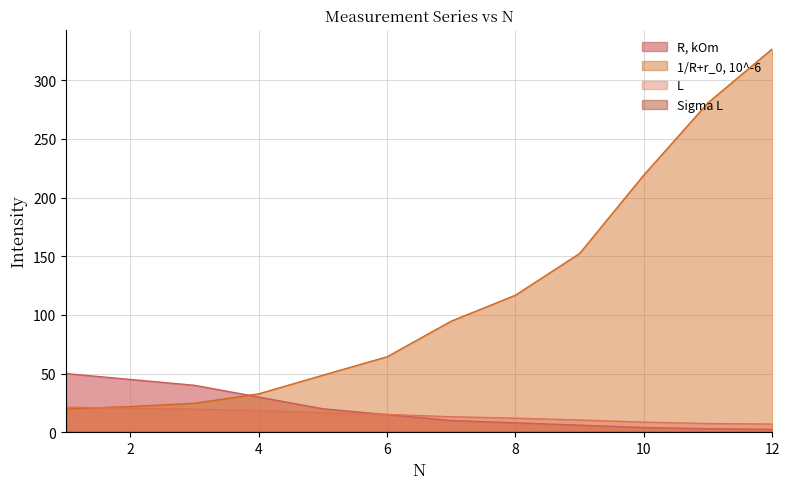

Rank the categories by R, kOm value from lowest to highest.

12, 11, 10, 9, 8, 7, 6, 5, 4, 3, 2, 1